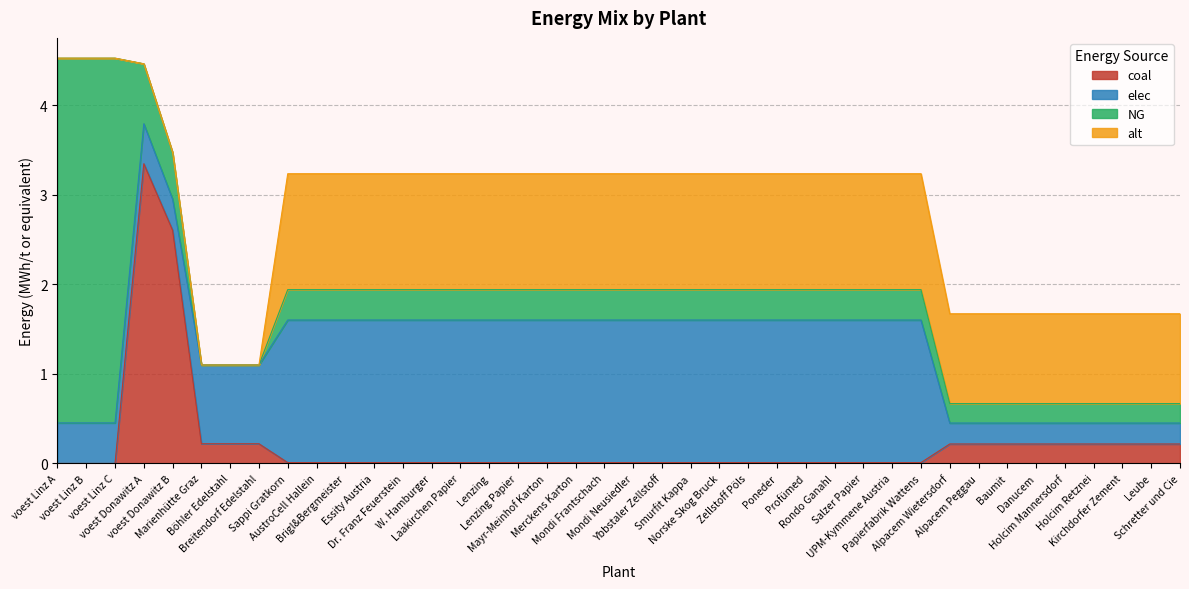

How many series are shown in this chart?

4